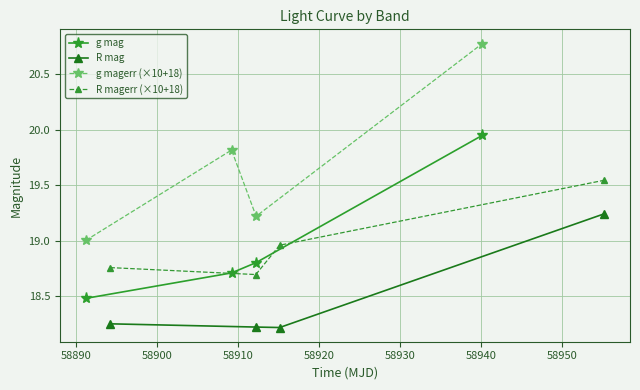

What is the value of the g magerr (×10+18) point at the 3rd from the left?

19.2